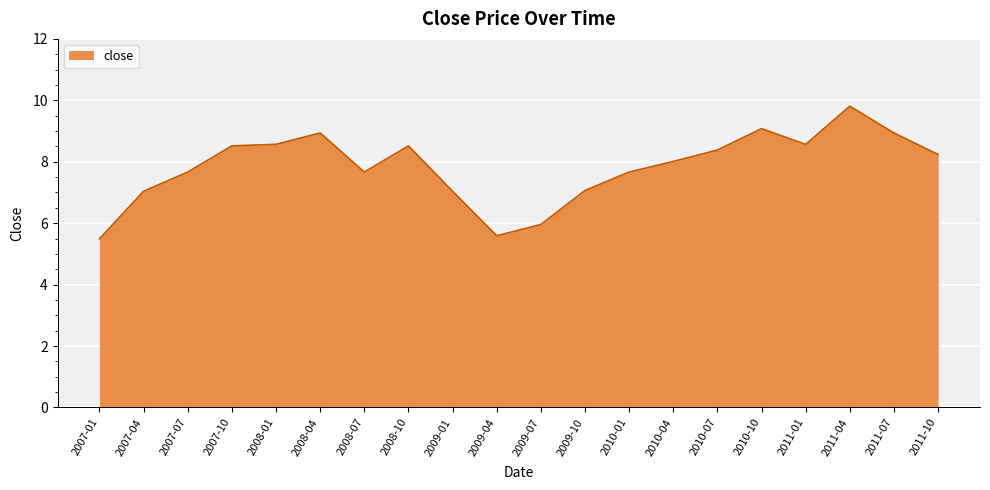

What position from the left is 2010-10?

16